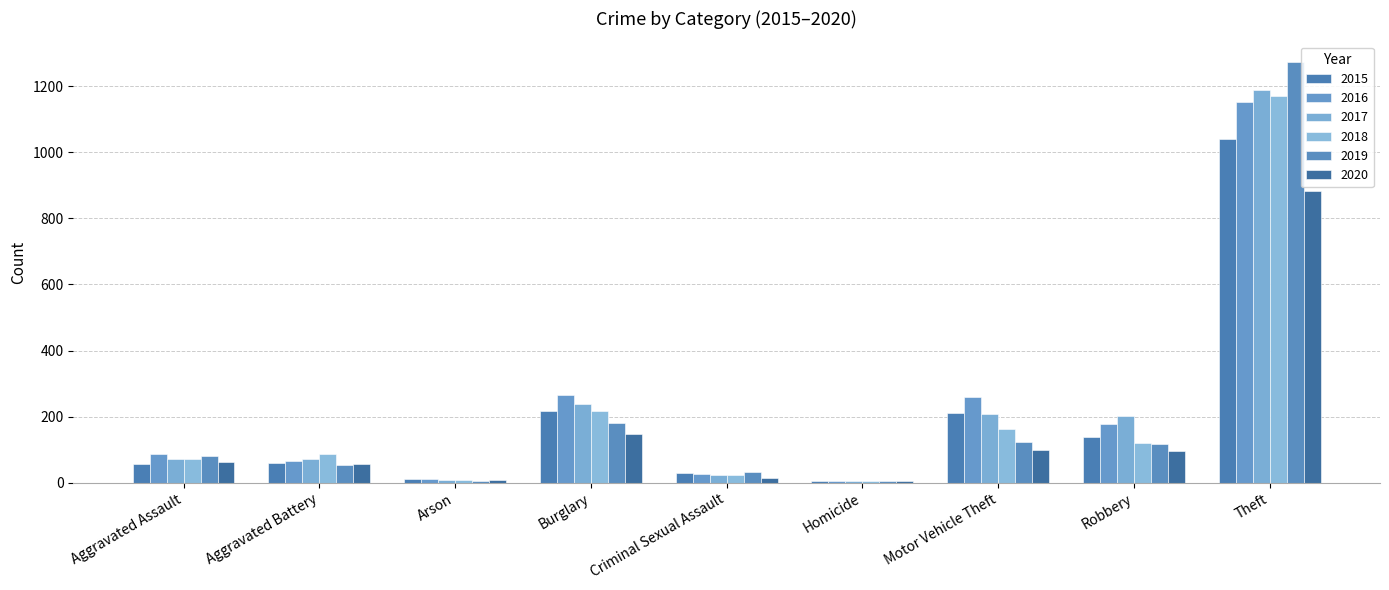

The value of 2018 at Theft is 1590. True or false?

False